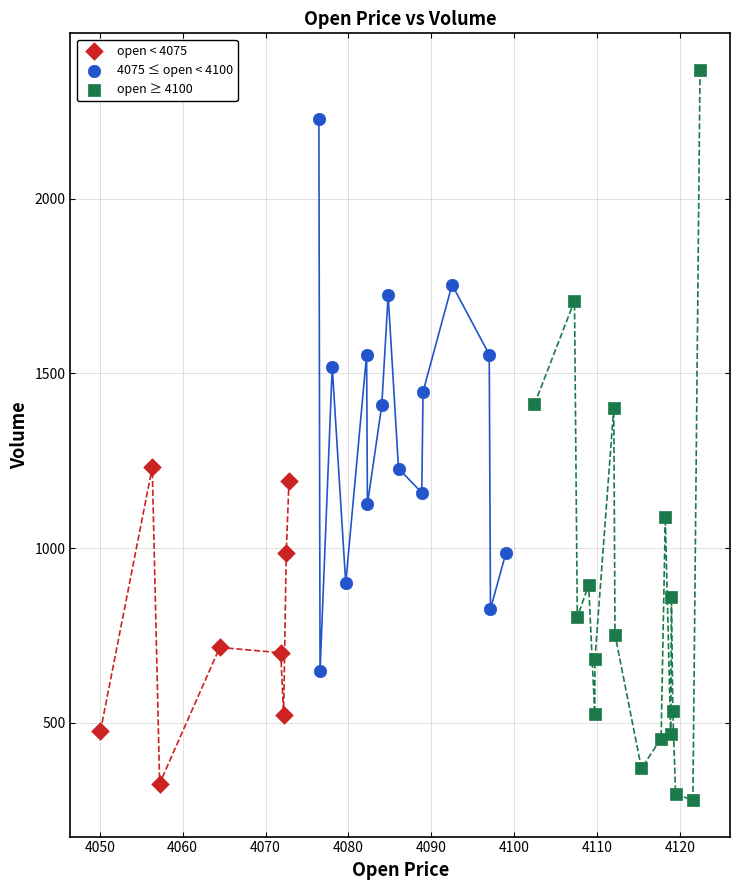

Which series contains the highest Y value?

open ≥ 4100